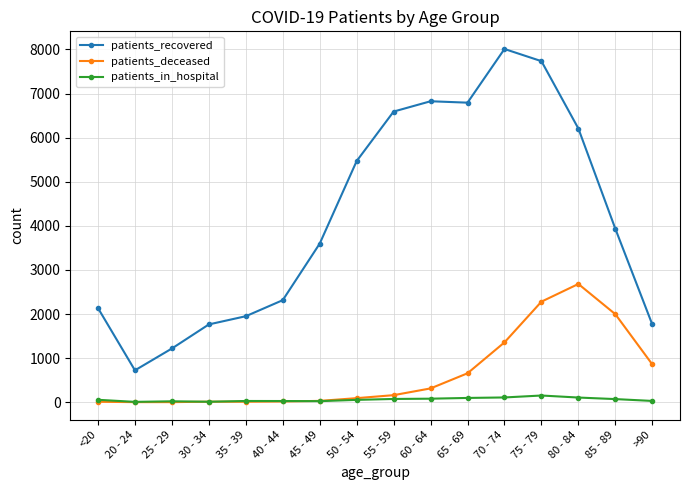

The value of patients_recovered at >90 is 1114. True or false?

False